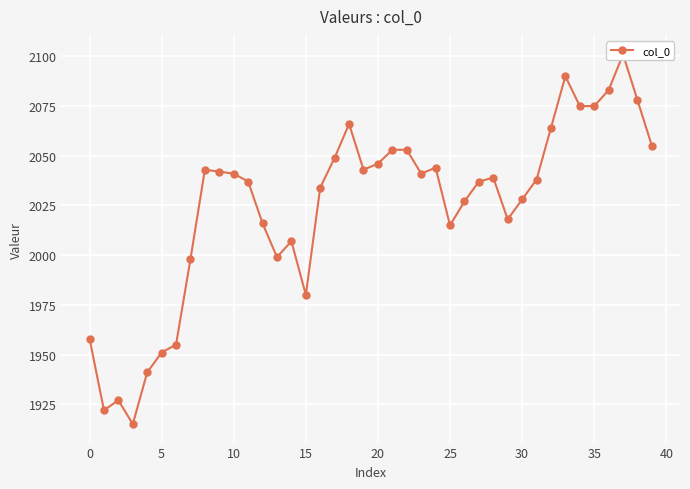

What is the ratio of the value at 0 to the value at 34?

0.9